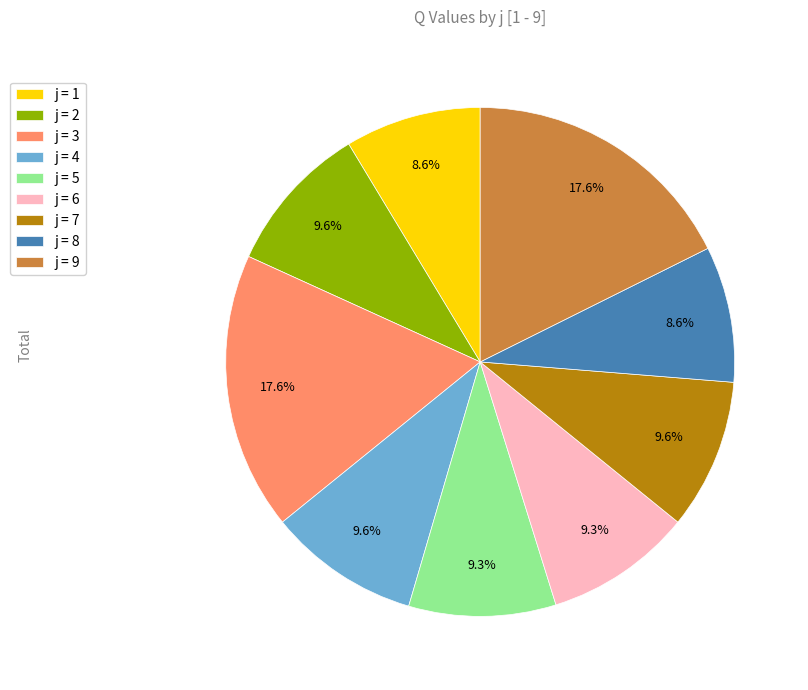

What percentage is NOT represented by j = 4?

90.4%